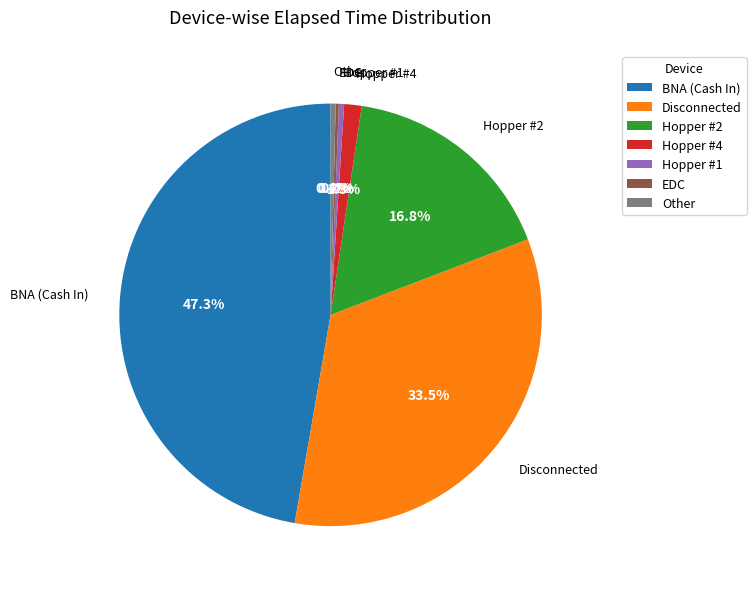

What is the largest slice in the pie chart?

BNA (Cash In)